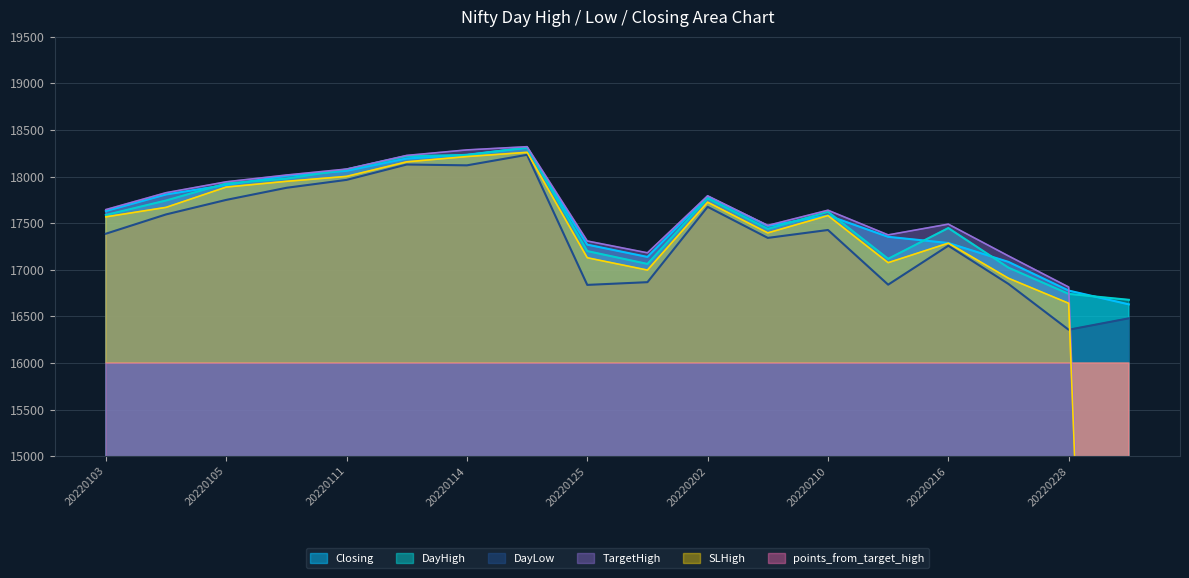

True or false: SLHigh has more than 0 interior local peaks.

True